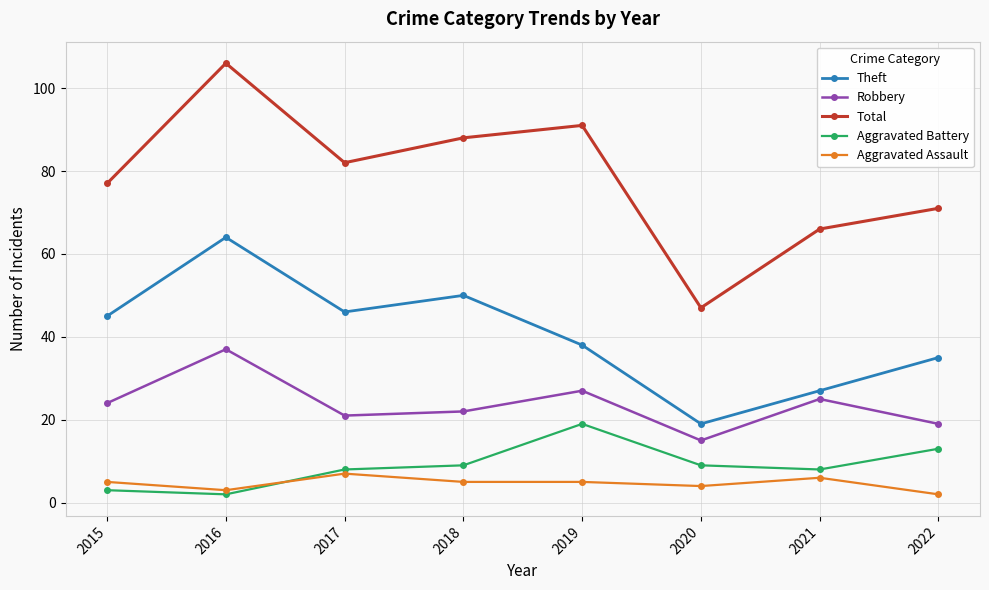

What is the sum of all Aggravated Assault values?

37